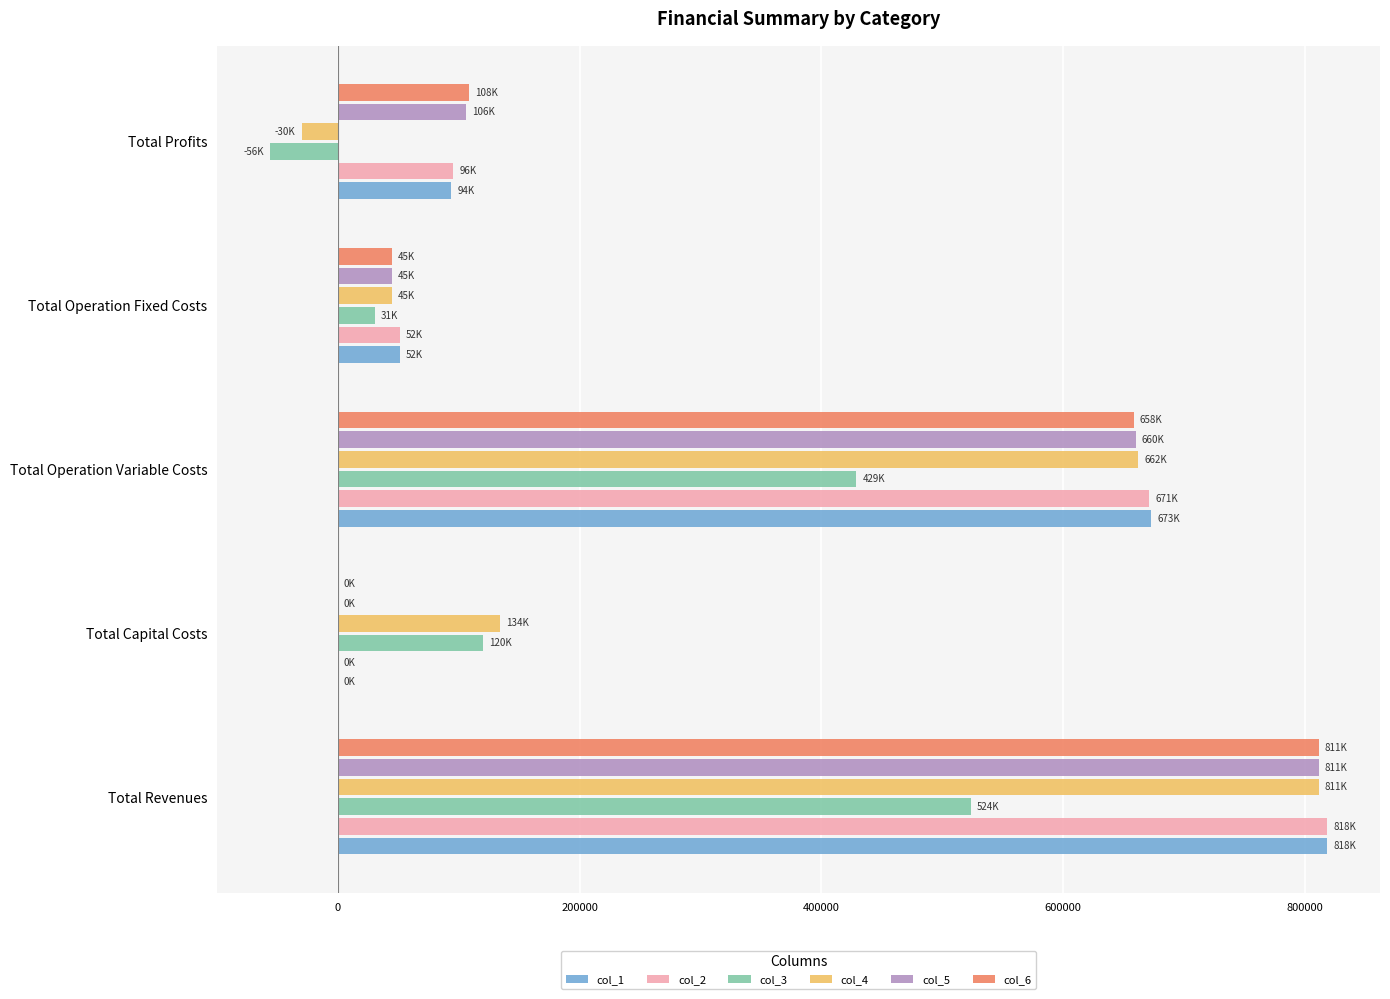

At which category is the sum across all series the highest?

Total Revenues